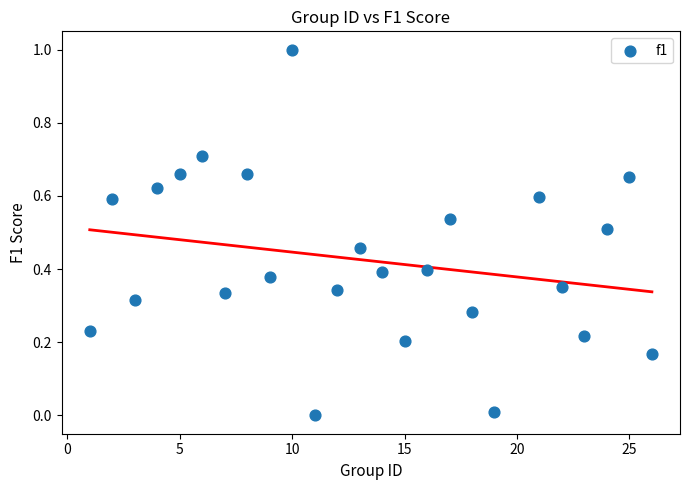

What is the range of Y values (max minus min)?

1.0